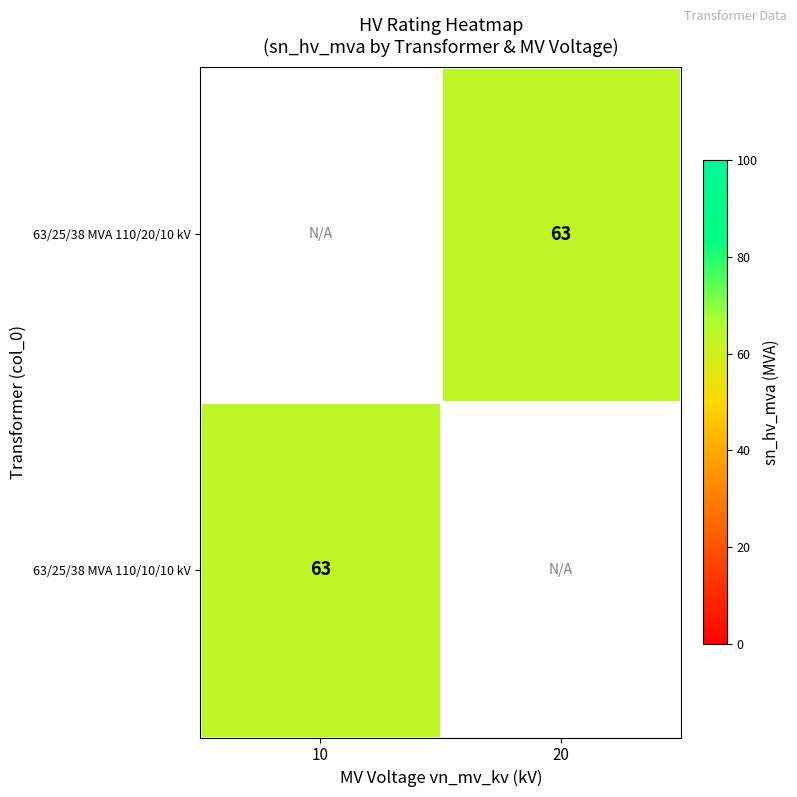

List the series in order of their overall mean, lowest first.

63/25/38 MVA 110/20/10 kV, 63/25/38 MVA 110/10/10 kV